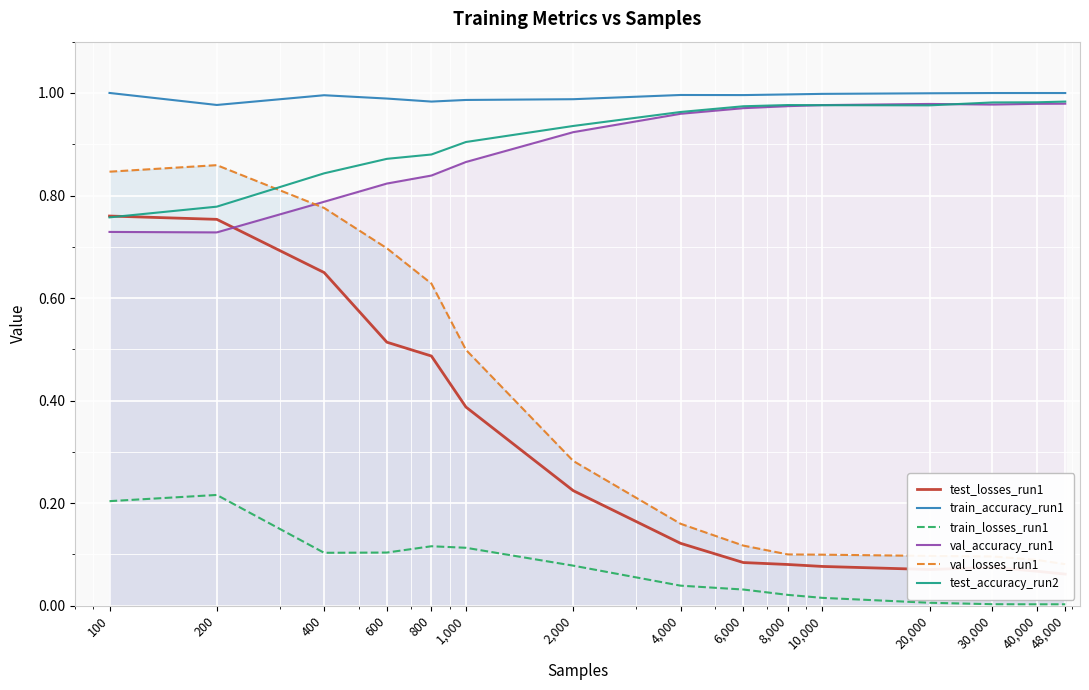

The value of test_losses_run1 at 8,000 is 0.1. True or false?

True